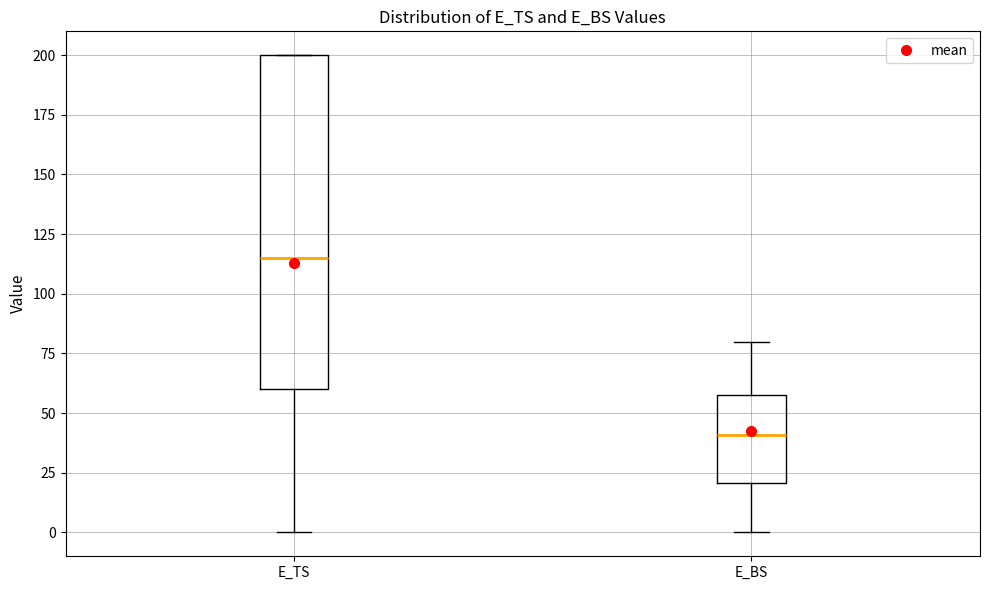

Where is the upper edge of the box for E_TS on the y-axis? The values are not printed on the chart, so give them approximately, as read against the axis.

200